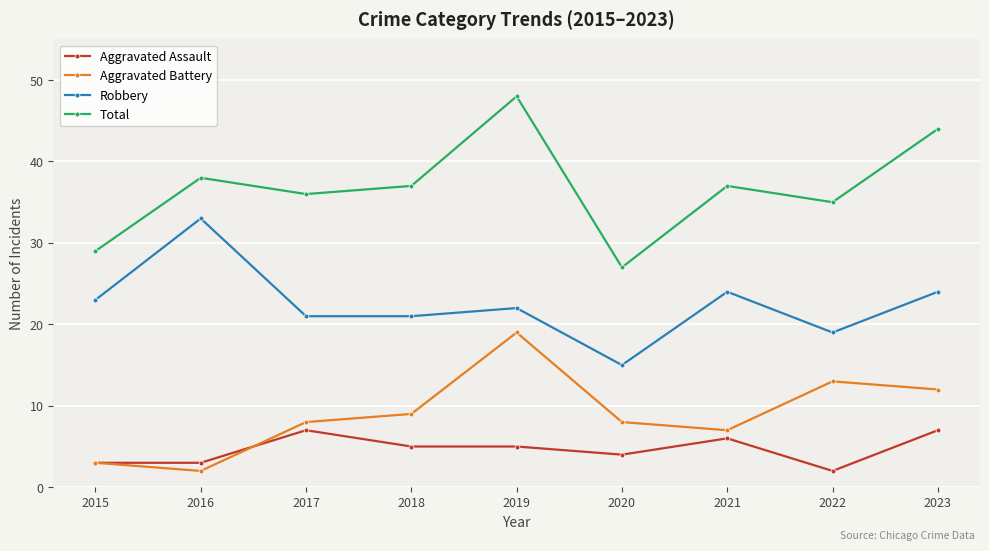

True or false: Aggravated Assault and Total cross at least once.

False